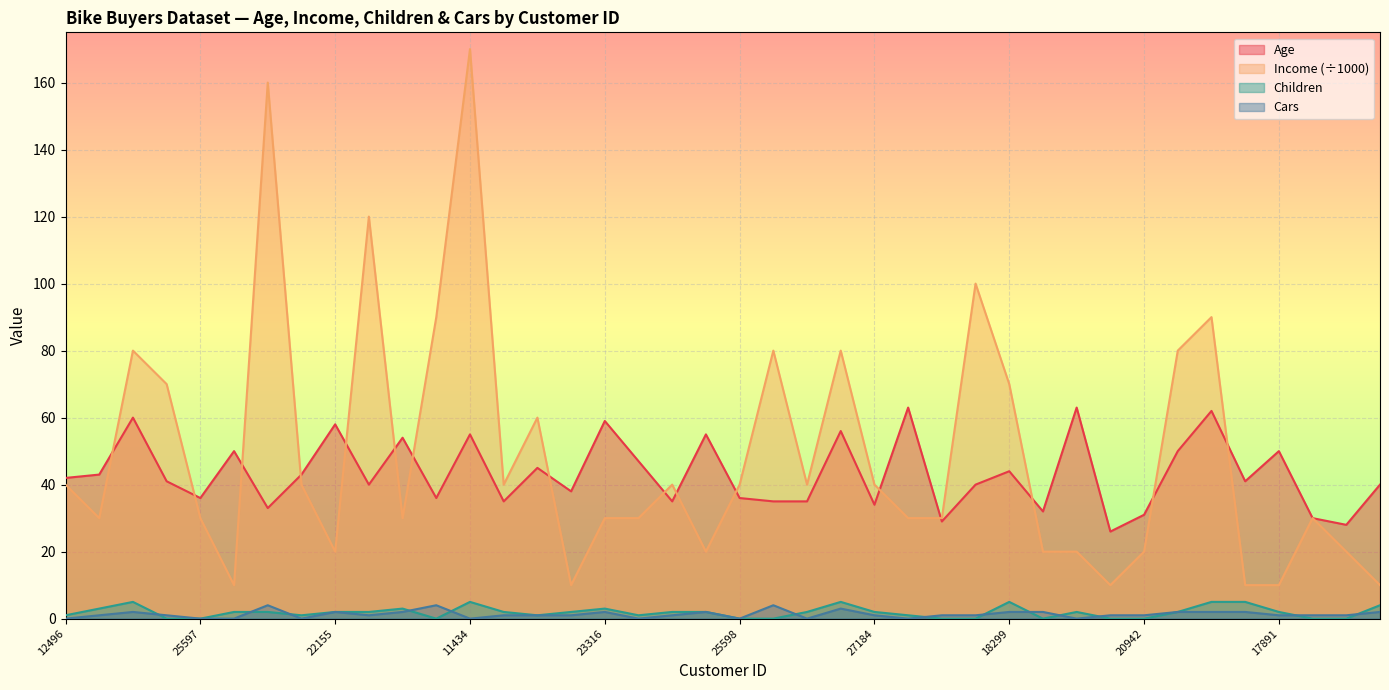

How many values in Children are above zero?

28